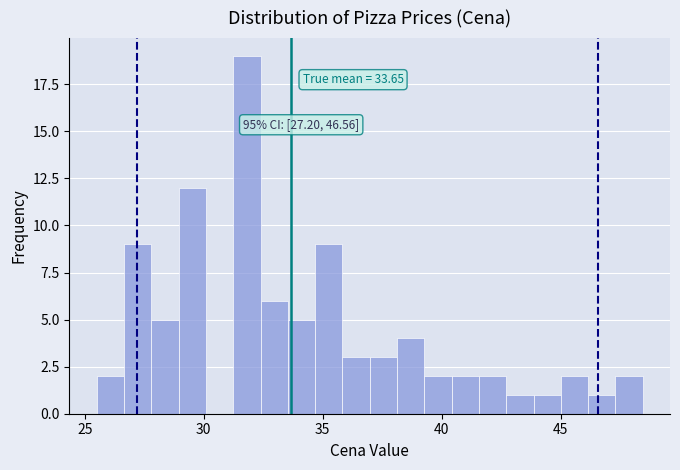

Read against the x-axis, roughly where is the centre of the tallest bar?

32.0